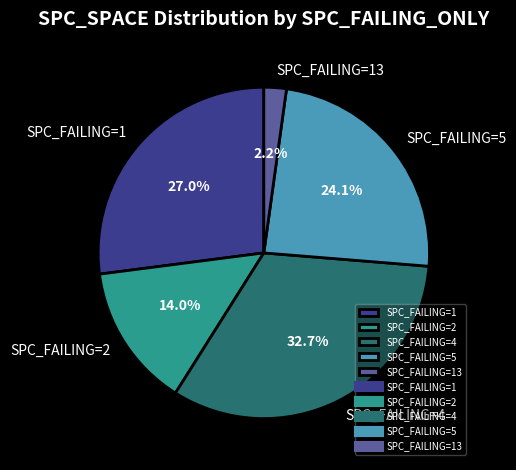

Rank the categories by value from lowest to highest.

SPC_FAILING=13, SPC_FAILING=2, SPC_FAILING=5, SPC_FAILING=1, SPC_FAILING=4